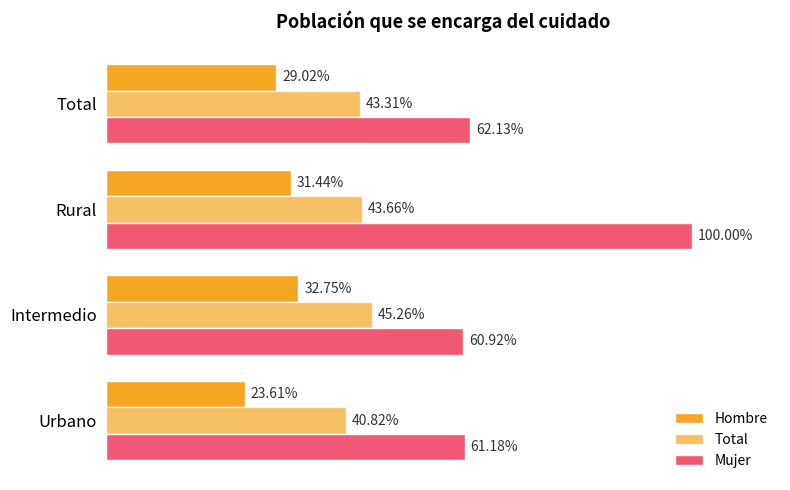

What are all the series names shown in the legend?

Hombre, Total, Mujer